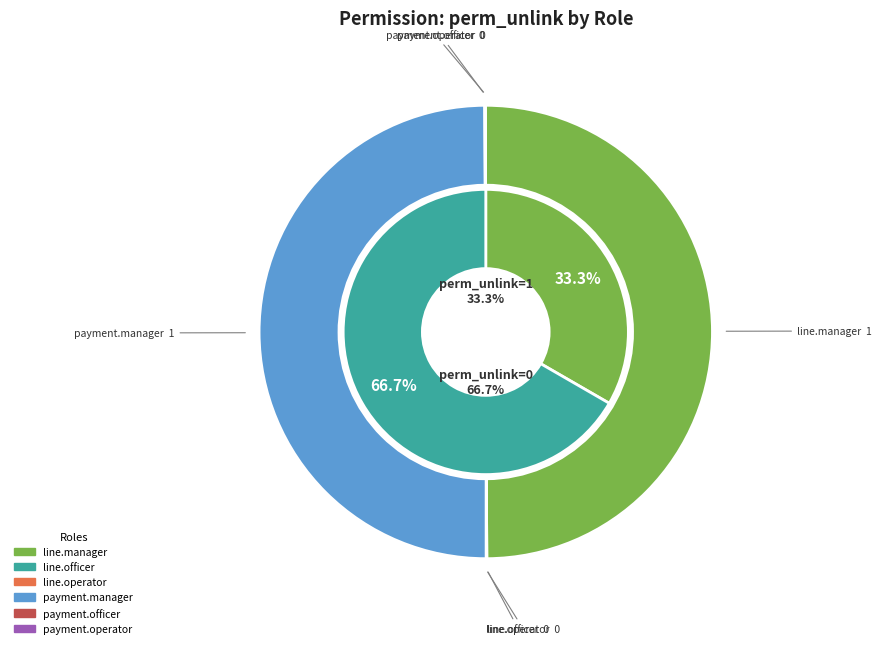

To the nearest percent, what is the average slice percentage?

17%